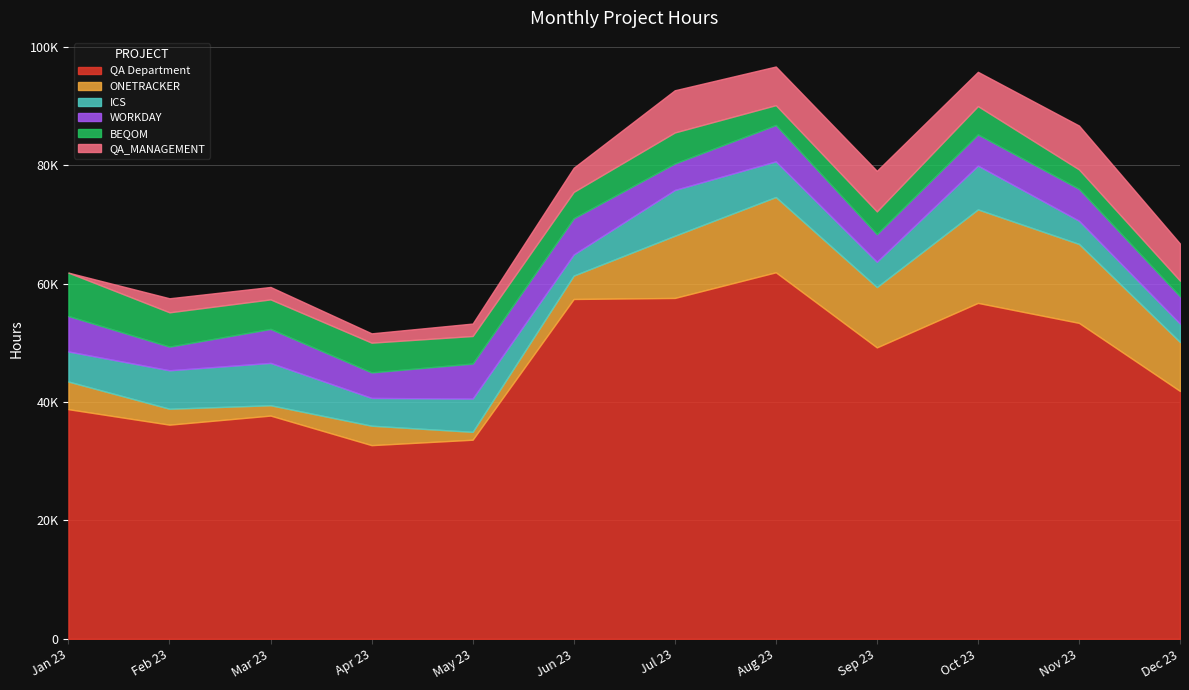

Reading right to left, transcribe all the data shown in this chart.

QA Department: 41883.0	53391.0	56768.2	49245.8	61940.2	57603.0	57430.5	33647.2	32729.2	37725.0	36191.2	38807.0
ONETRACKER: 8274.0	13344.0	15799.5	10197.0	12721.5	10510.5	3951.8	1331.0	3287.2	1749.0	2689.5	4671.0
ICS: 3105.0	3924.0	7407.0	4276.5	6027.0	7734.0	3570.0	5618.2	4693.5	7156.5	6499.5	5081.0
WORKDAY: 4620.0	5385.0	5265.0	4665.0	6144.0	4476.0	6119.2	5925.0	4311.0	5743.5	3997.5	5995.5
BEQOM: 2640.0	3283.5	4785.0	3844.5	3349.5	5241.0	4452.0	4651.5	5027.2	4986.0	5799.0	7327.5
QA_MANAGEMENT: 6270.0	7410.0	5790.0	6855.0	6532.5	7132.5	4080.0	2102.5	1575.0	2100.0	2371.5	0.0